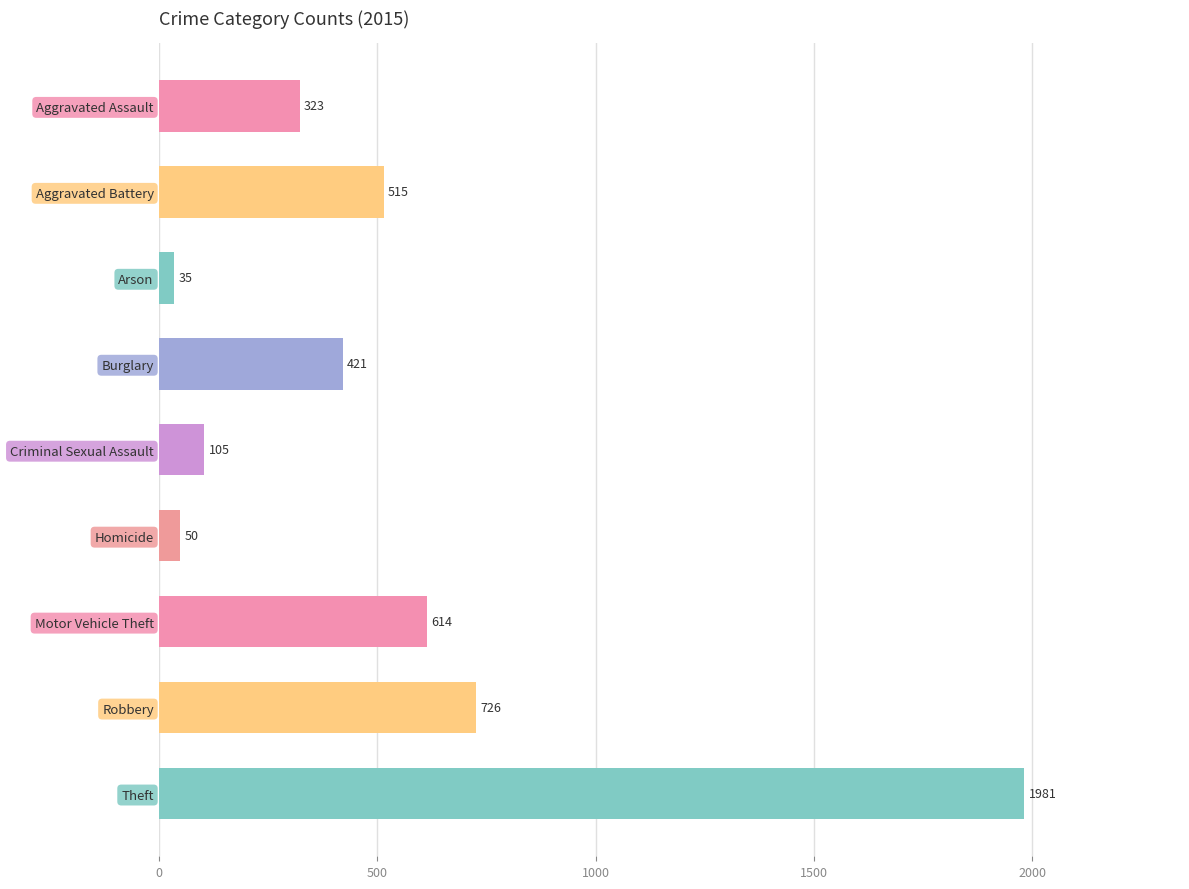

Rank the categories by value from highest to lowest.

Theft, Robbery, Motor Vehicle Theft, Aggravated Battery, Burglary, Aggravated Assault, Criminal Sexual Assault, Homicide, Arson